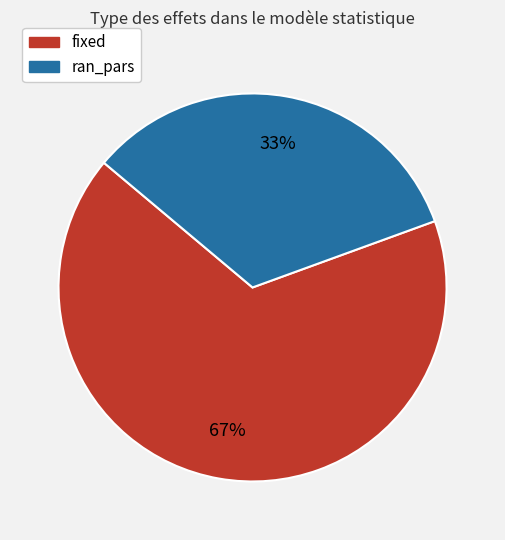

To the nearest percent, what percentage of the pie is ran_pars?

33%